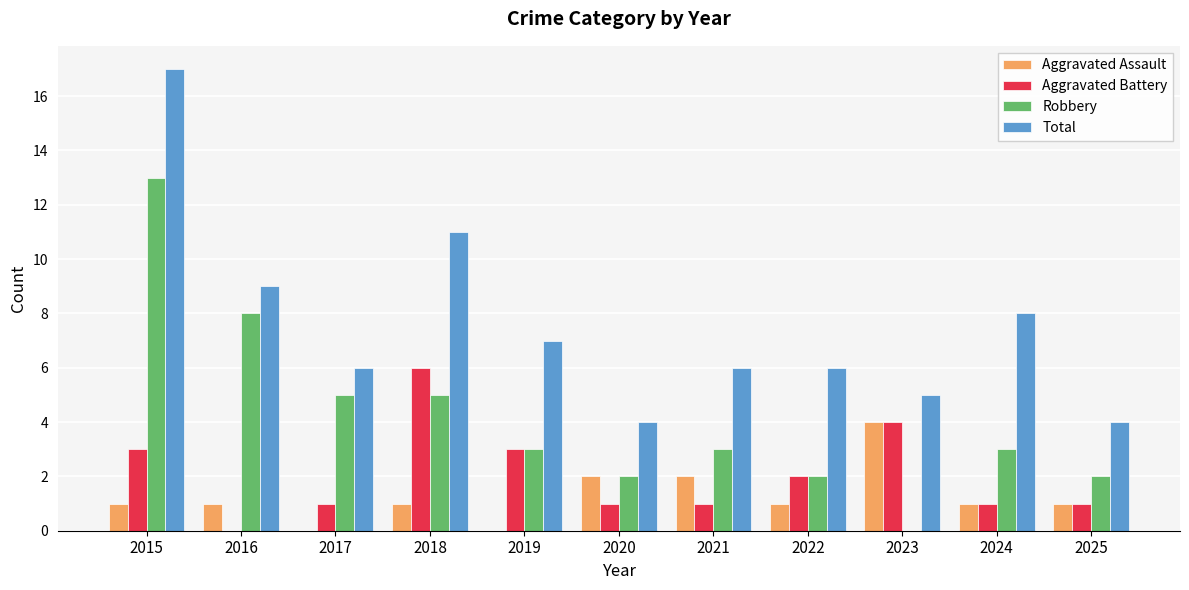

Where does the Total series first go above 6?

2015